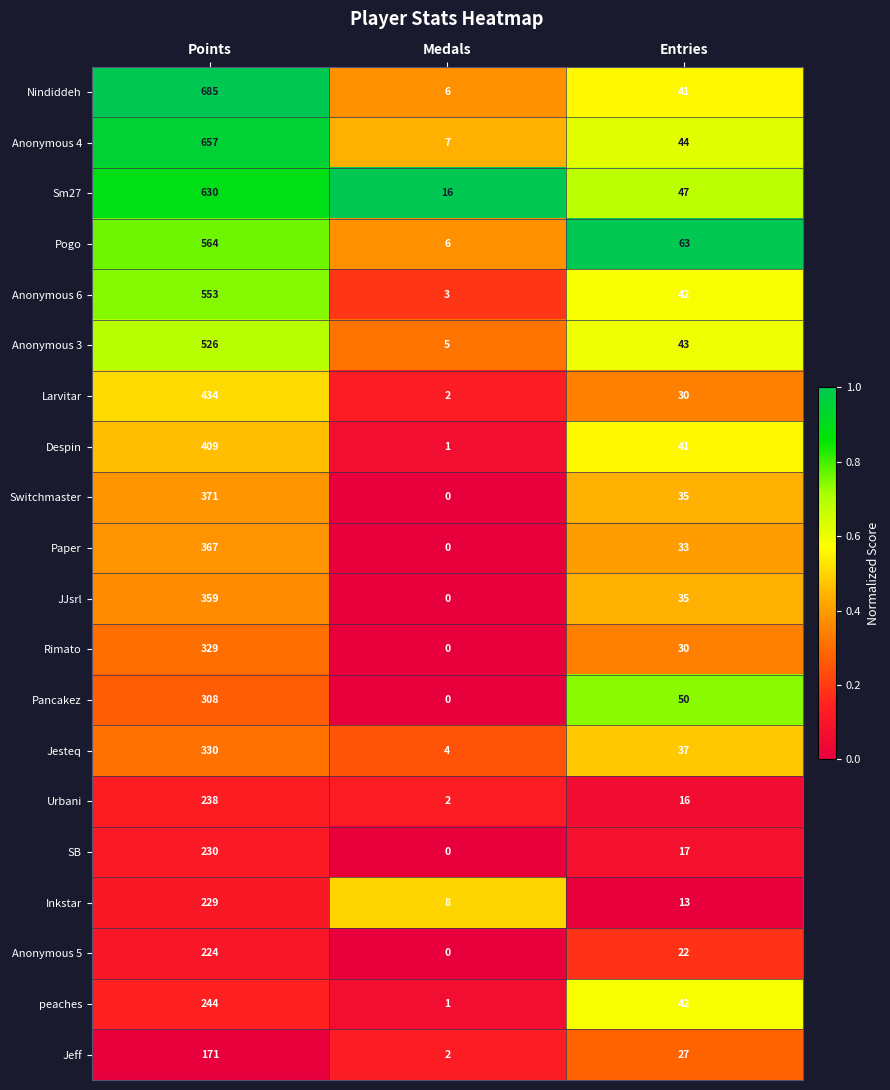

Which series has the widest spread of values?

Nindiddeh